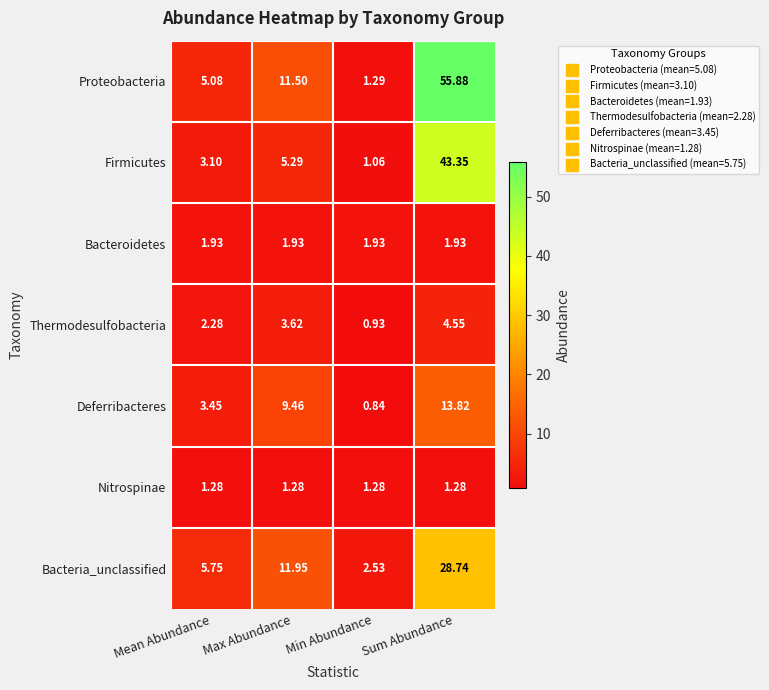

At Sum Abundance, list the series in order from smallest to largest.

Nitrospinae, Bacteroidetes, Thermodesulfobacteria, Deferribacteres, Bacteria_unclassified, Firmicutes, Proteobacteria